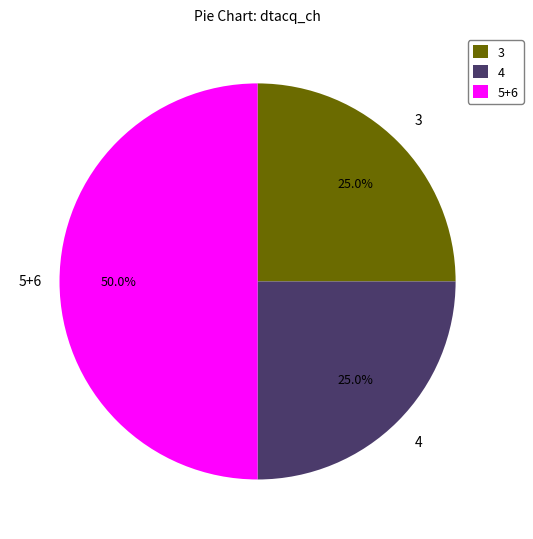

Does 4 represent more than half of the total?

No